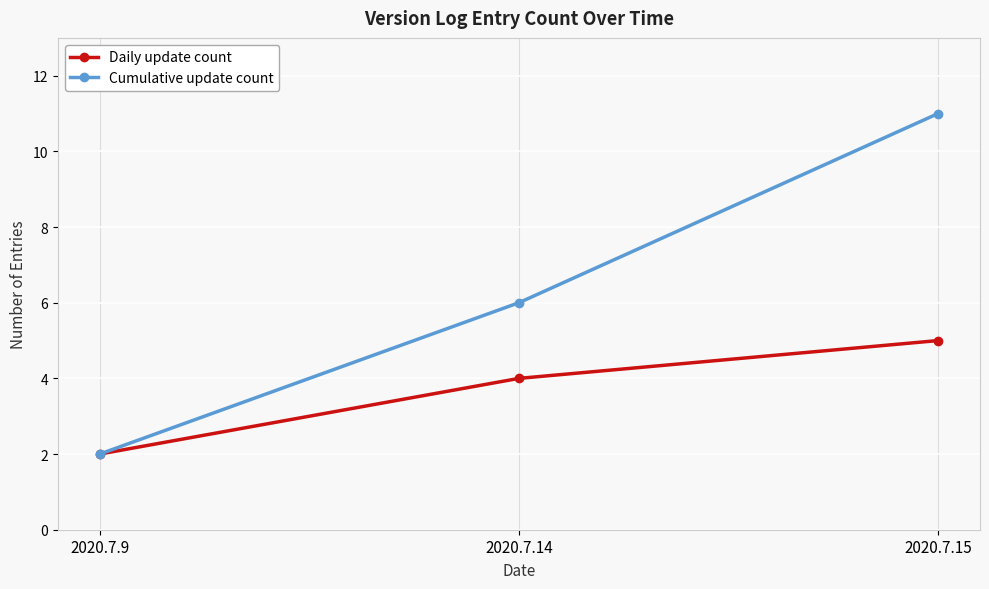

What is the highest value of the Daily update count series?

5